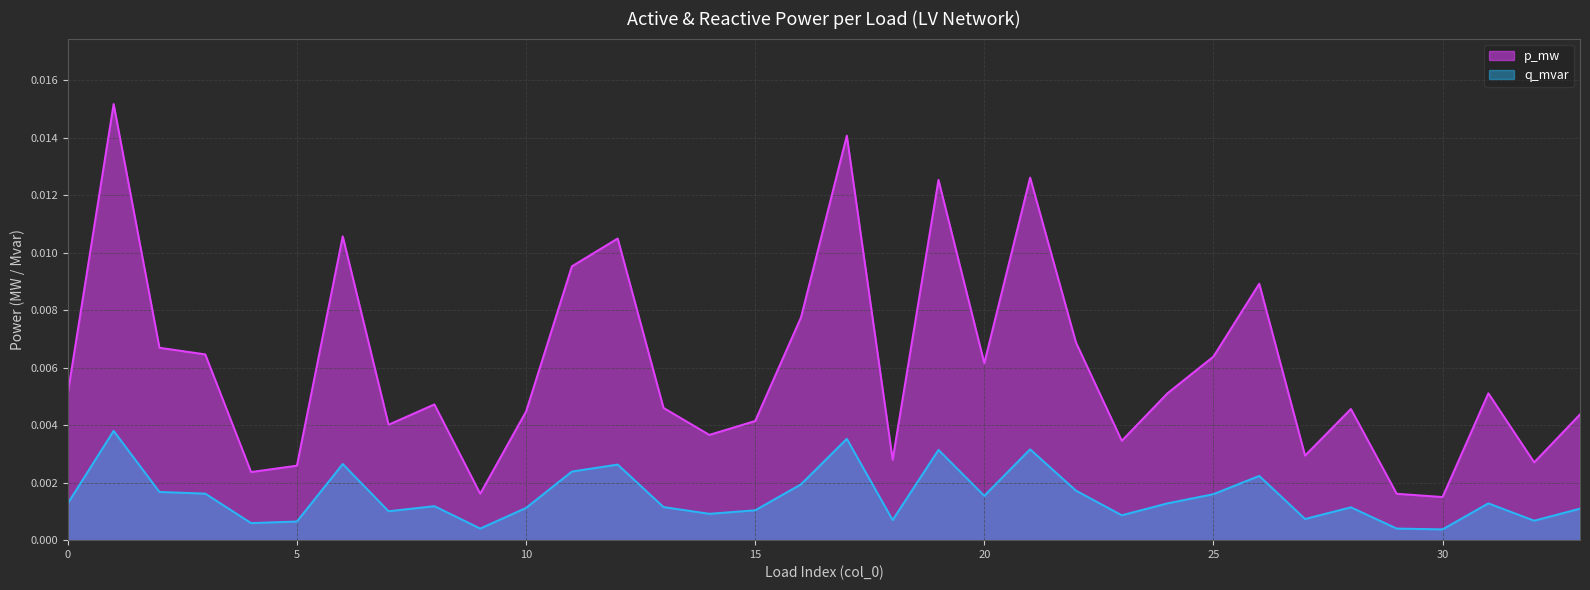

How many interior local peaks does the q_mvar series have?

10